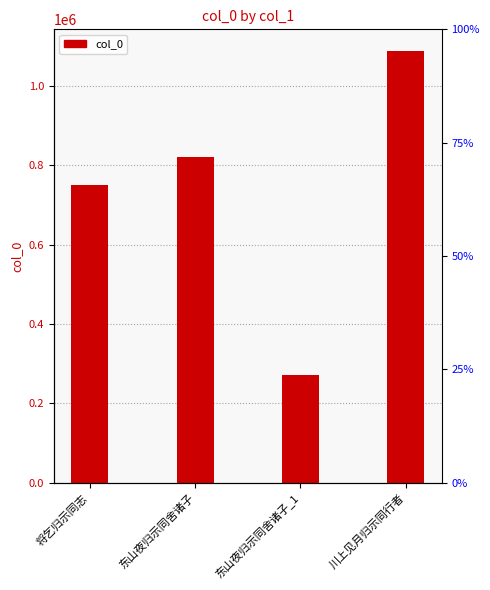

Which has a higher value, 将乞归示同志 or 东山夜归示同舍诸子?

东山夜归示同舍诸子